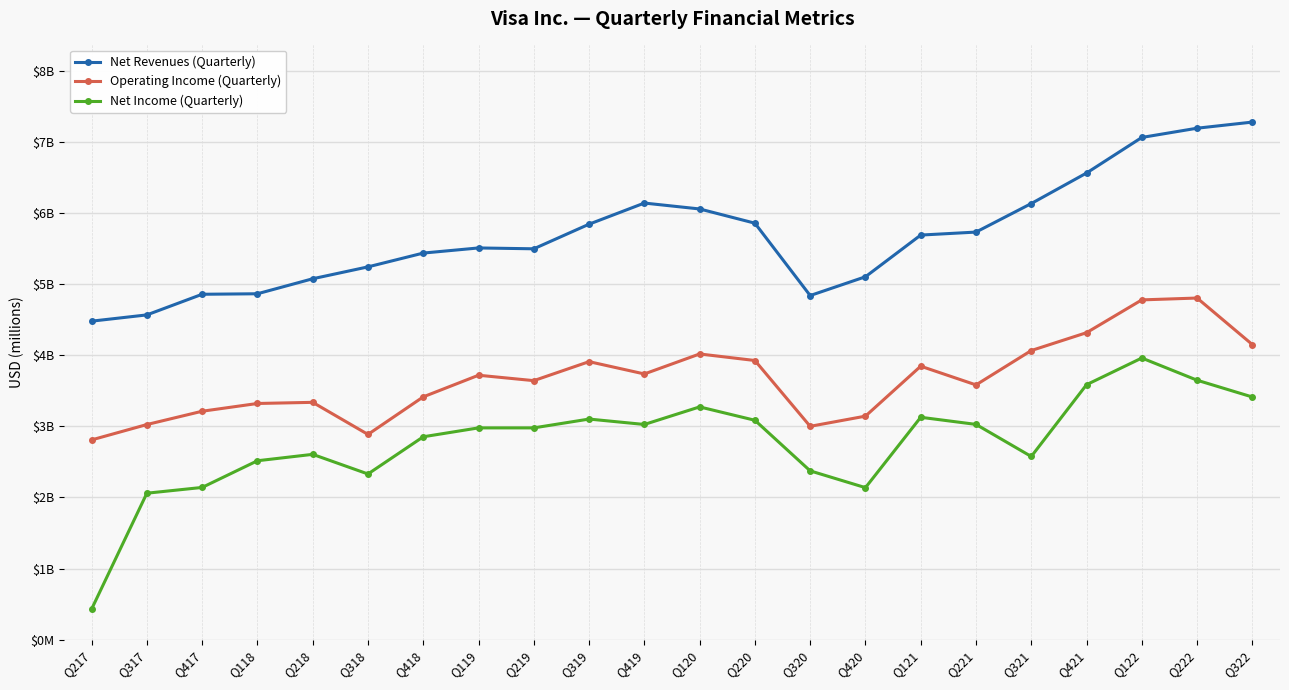

Is this an area chart (filled region under the line)?

No